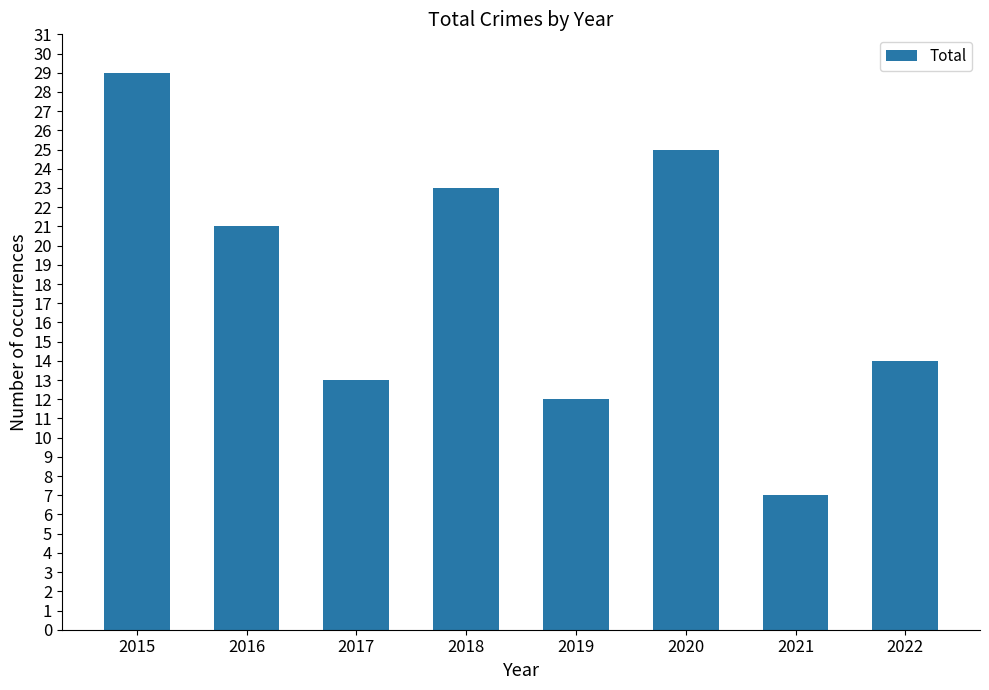

Reading right to left, transcribe all the data shown in this chart.

14	7	25	12	23	13	21	29